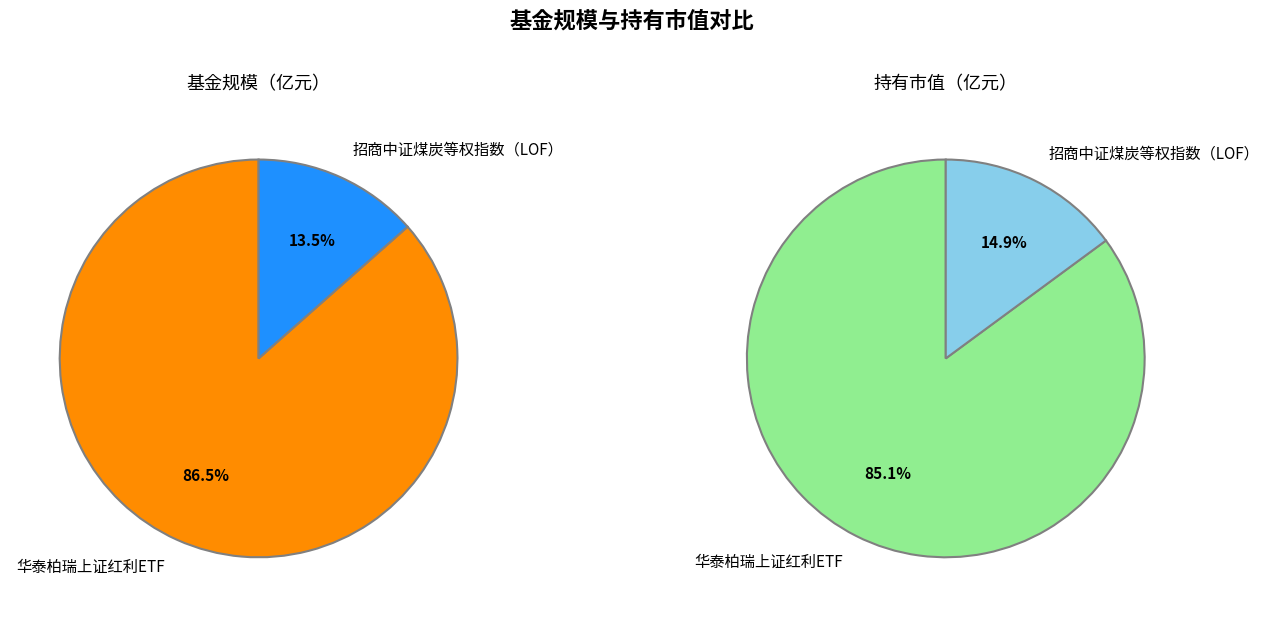

Which slice is the smallest?

招商中证煤炭等权指数（LOF）